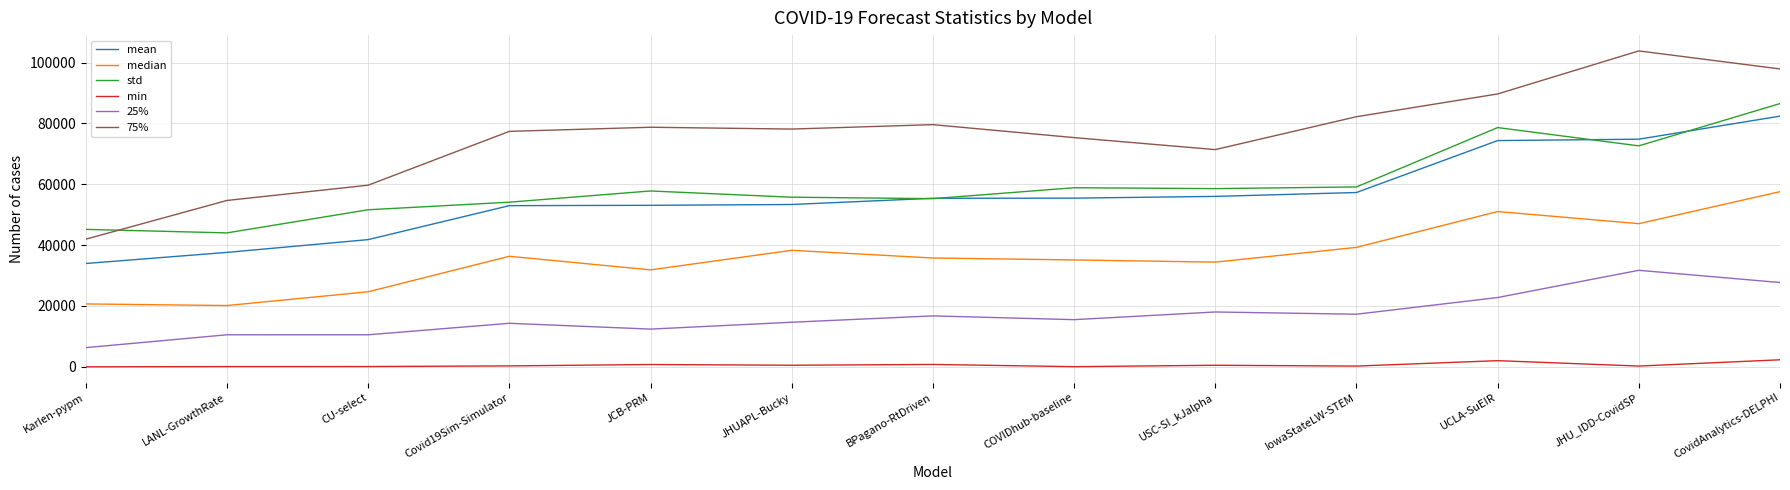

Which series has the widest spread of values?

75%